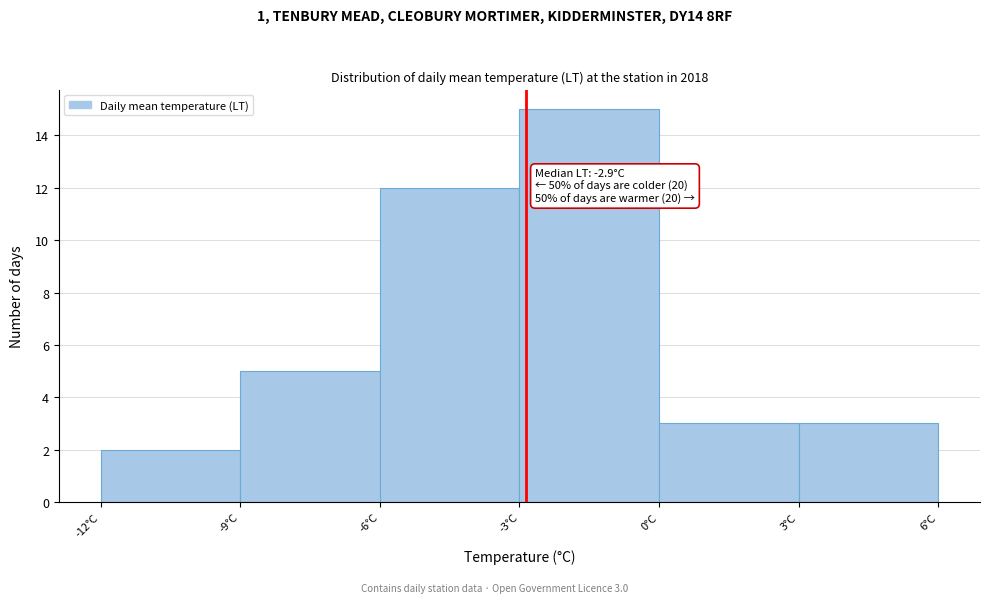

Which range on the x-axis has the tallest bar?

-3 to 0